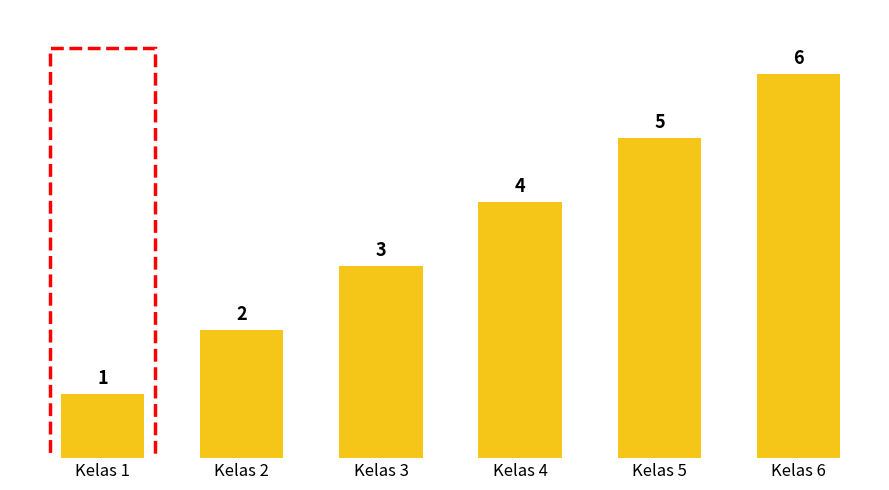

Is it true that the value at Kelas 2 is 1?

False